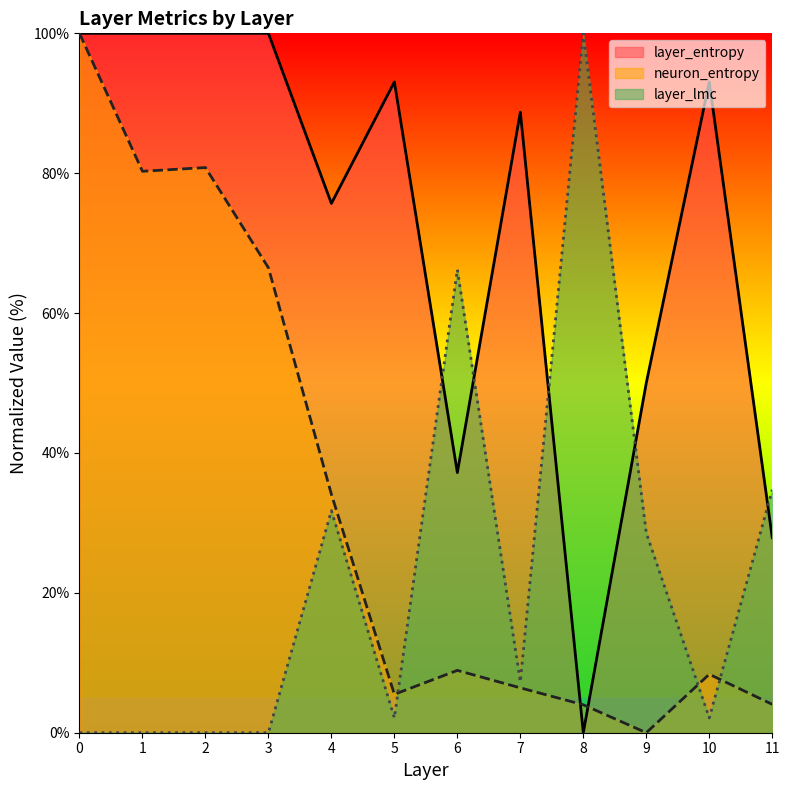

How many lines are shown in the chart?

3